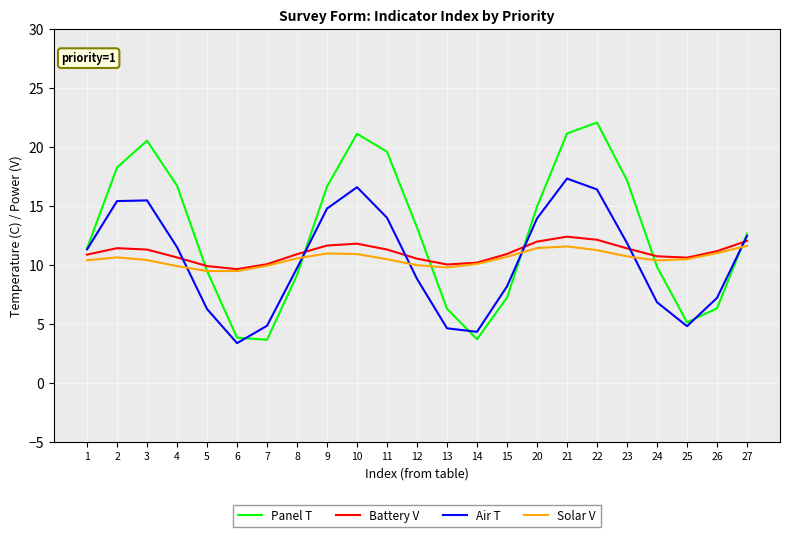

How many intersections are there between Solar V and Air T?

6